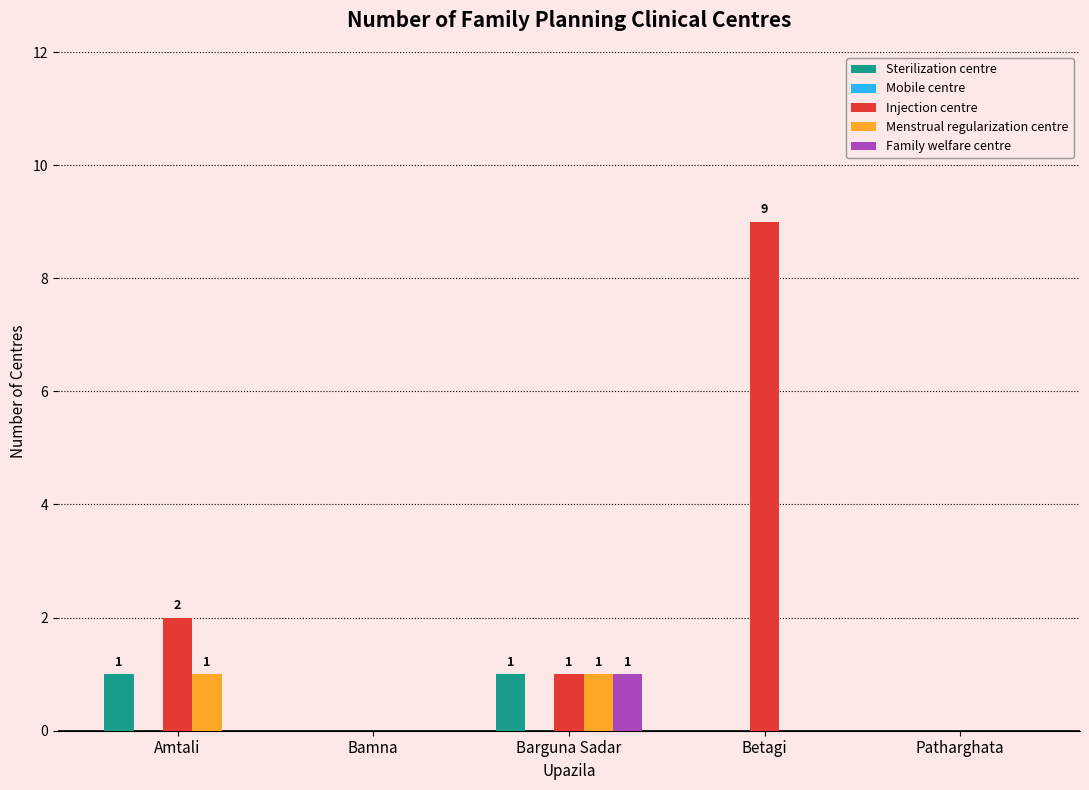

True or false: Sterilization centre has a value of 0 at Betagi.

True